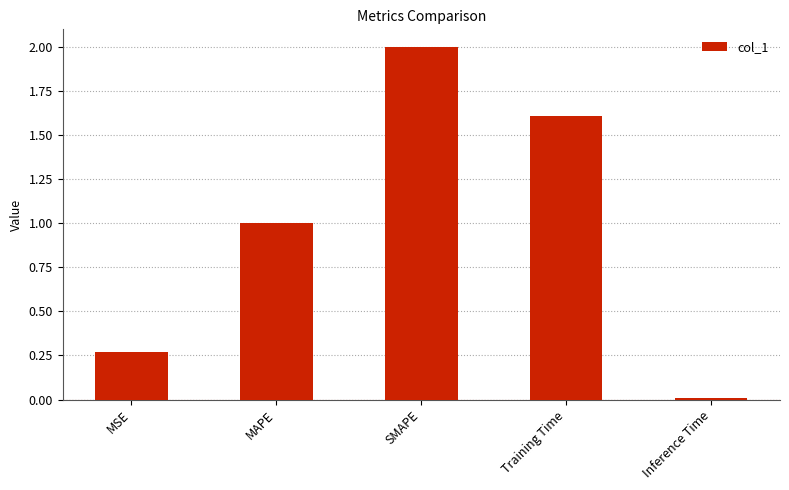

Which has a higher value, MAPE or SMAPE?

SMAPE